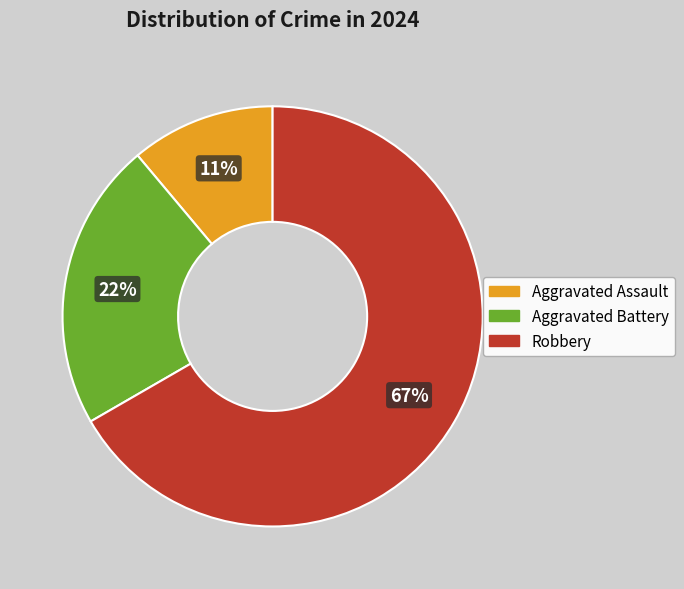

Which has a higher value, Robbery or Aggravated Assault?

Robbery